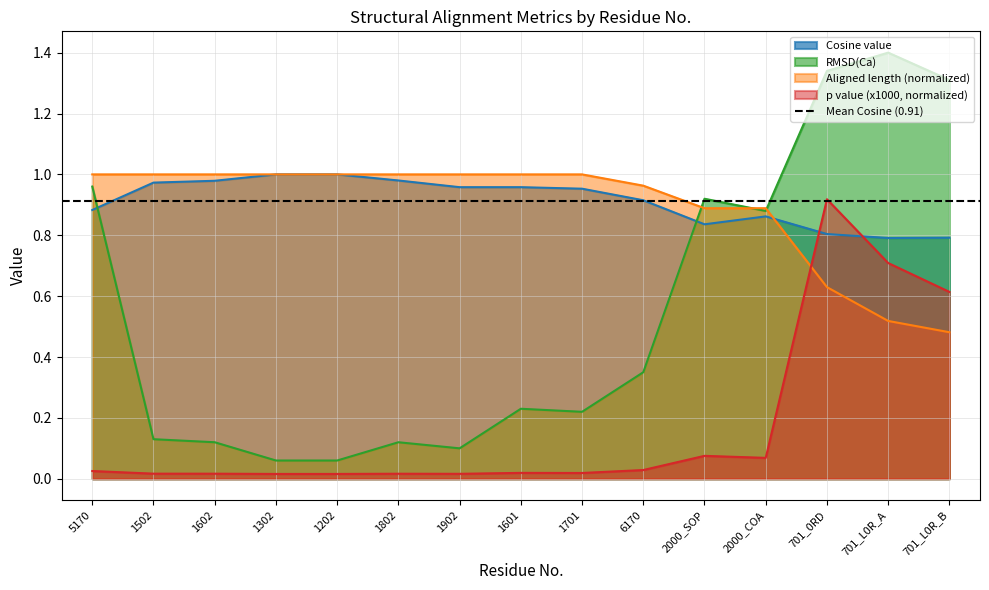

What is the spread (max minus min) of values at 1502?

1.0